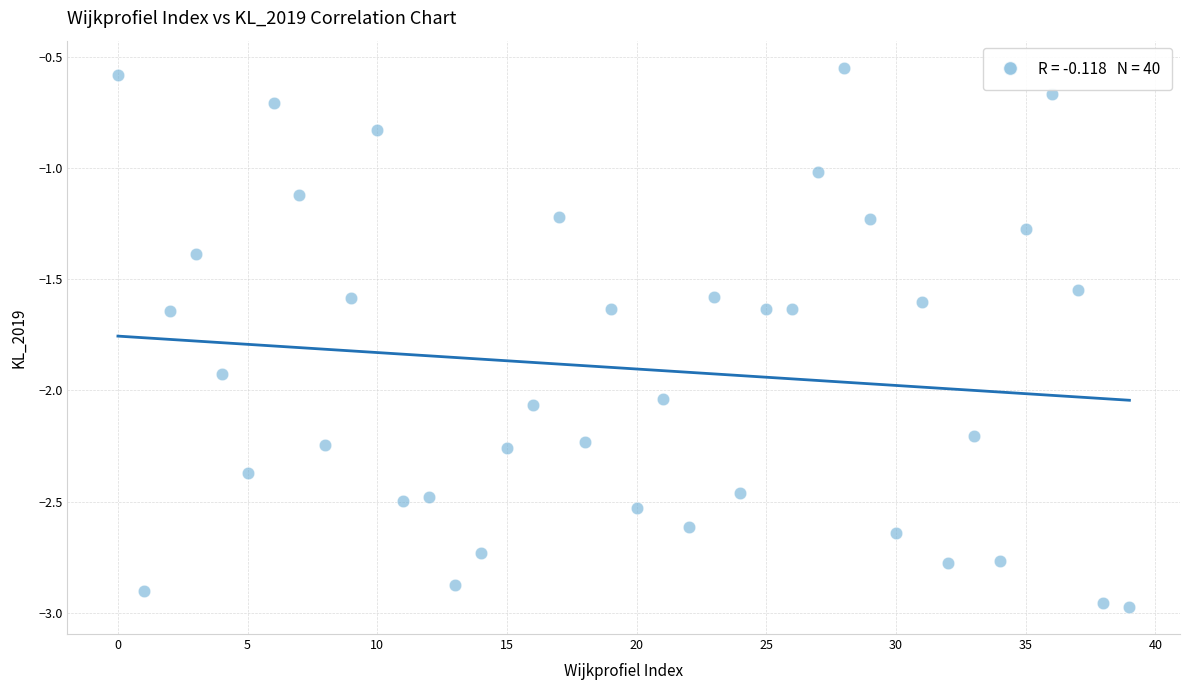

What is the range of Y values (max minus min)?

2.4